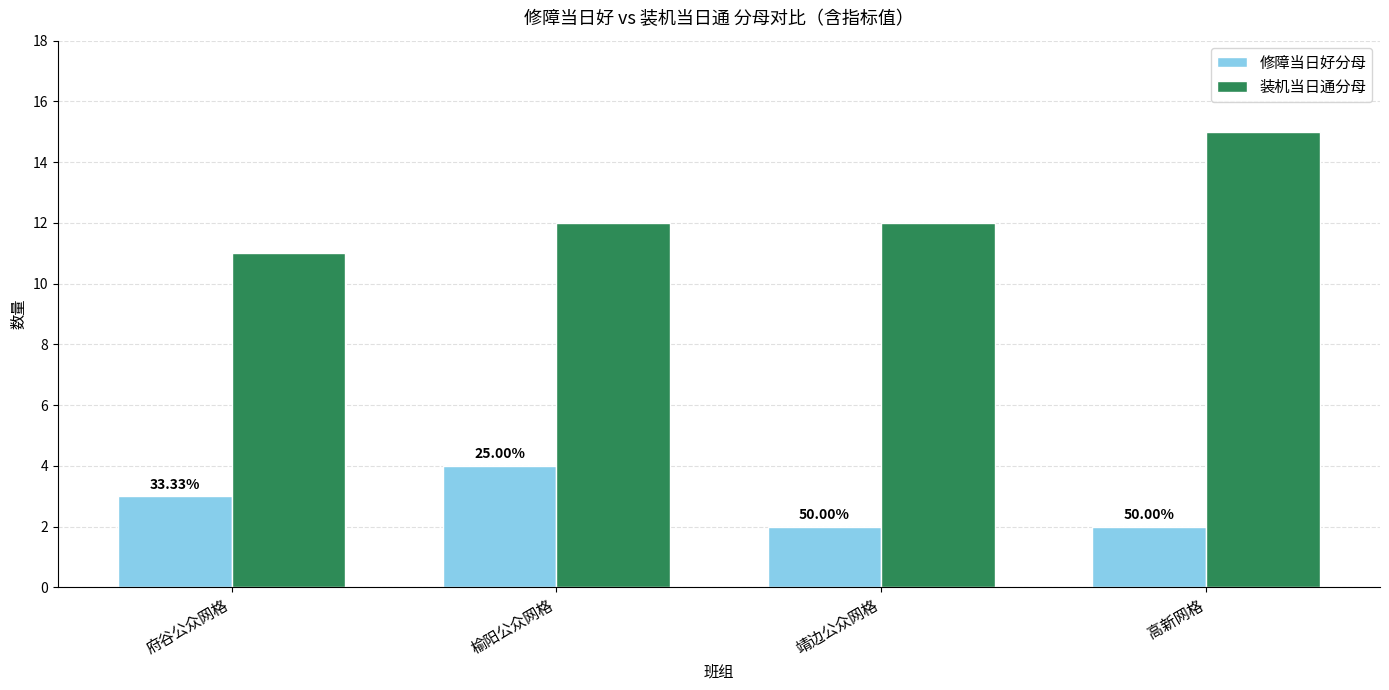

What are all the series names shown in the legend?

修障当日好分母, 装机当日通分母